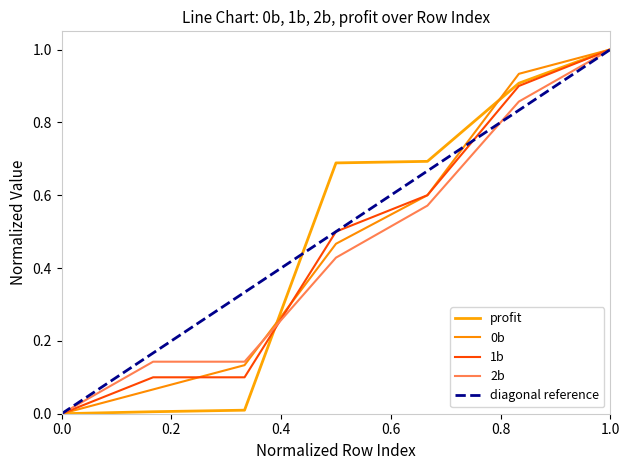

True or false: 1b and 2b intersect in this chart.

True